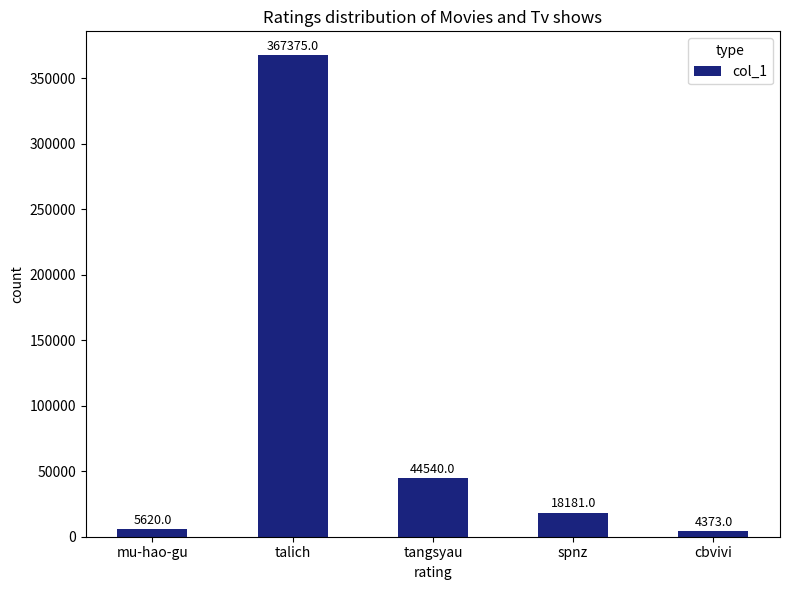

Approximately how many times larger is the value at mu-hao-gu compared to cbvivi?

1.3